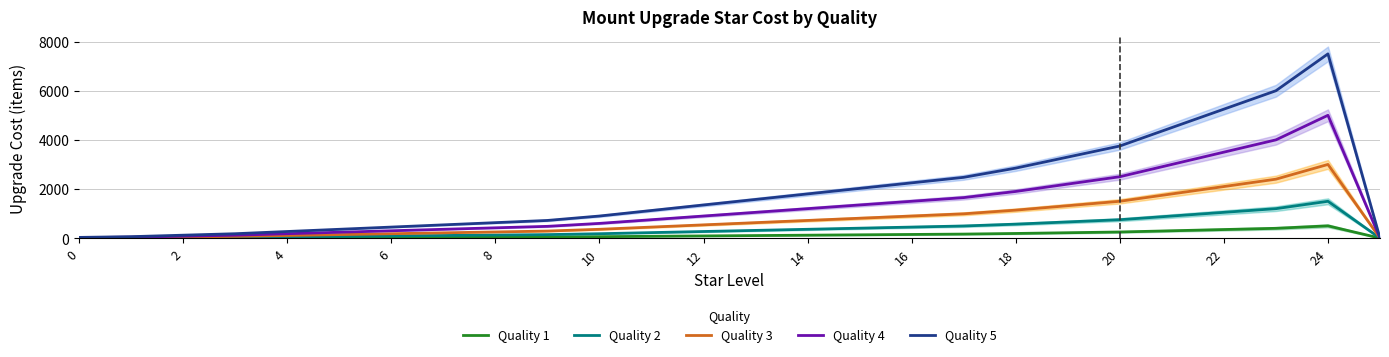

What is the label of the 26th point from the left?

25